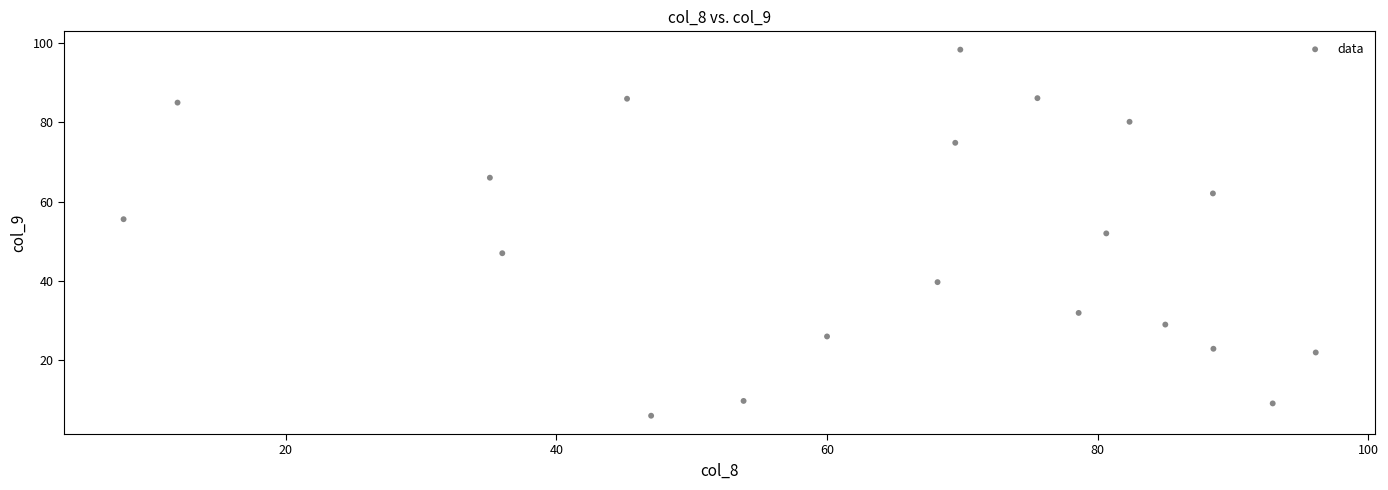

What is the range of Y values (max minus min)?

92.4